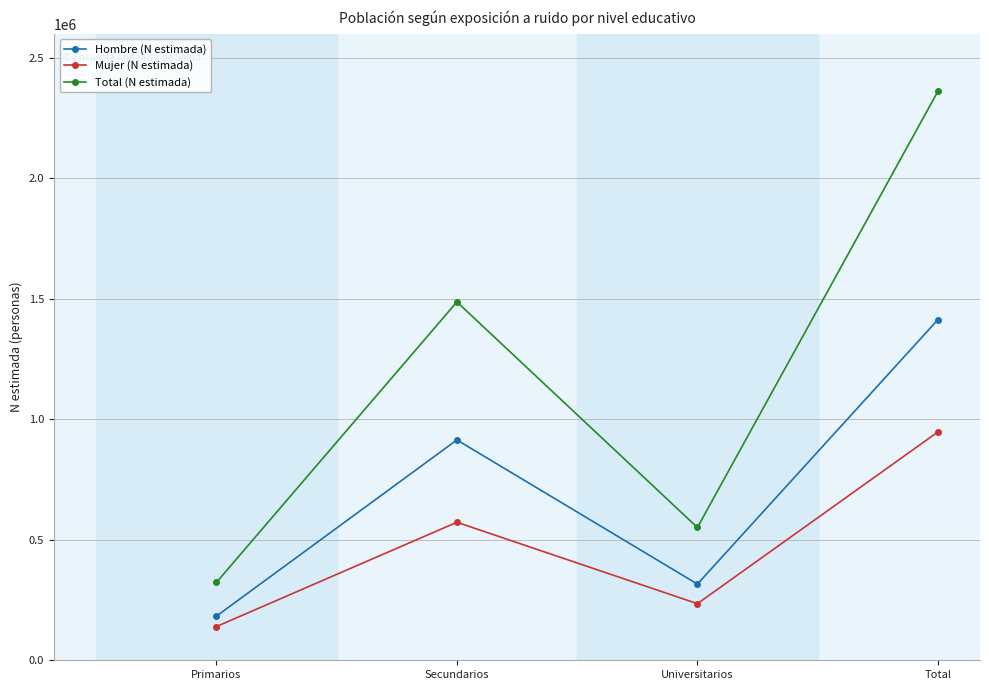

Rank the series at Total from lowest to highest value.

Mujer (N estimada), Hombre (N estimada), Total (N estimada)